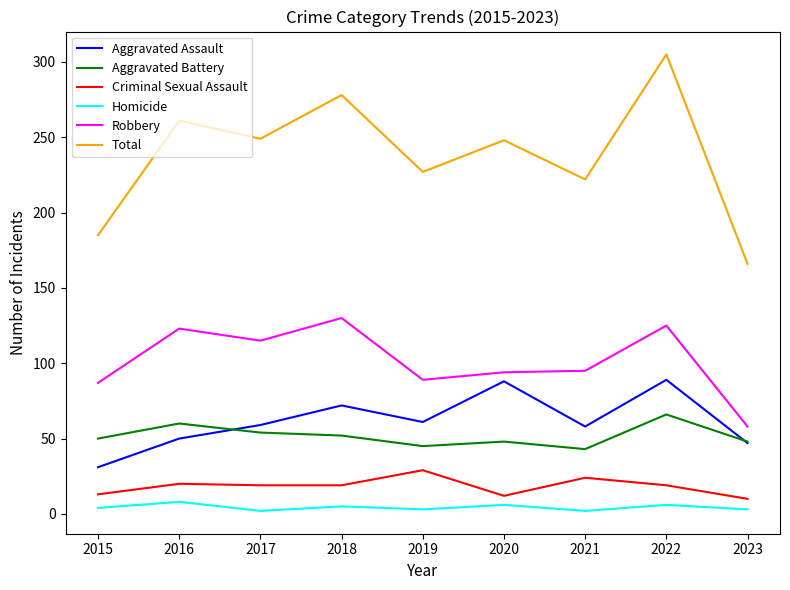

At how many categories does at least one series exceed 83?

9